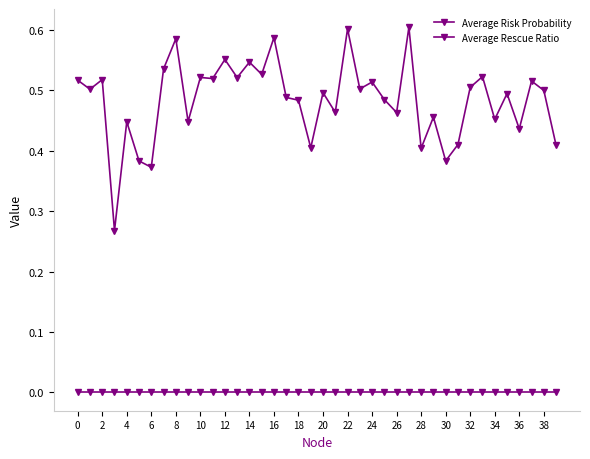

How many lines are shown in the chart?

2